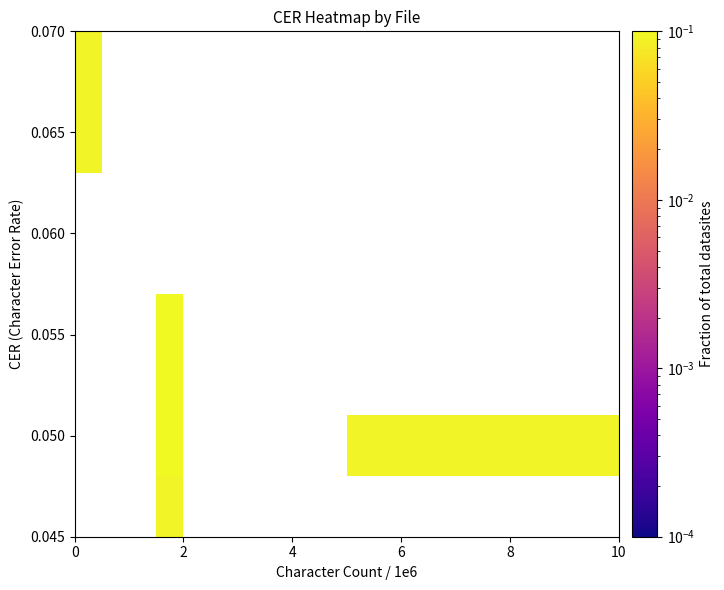

What is the minimum value shown in the chart?

0.1